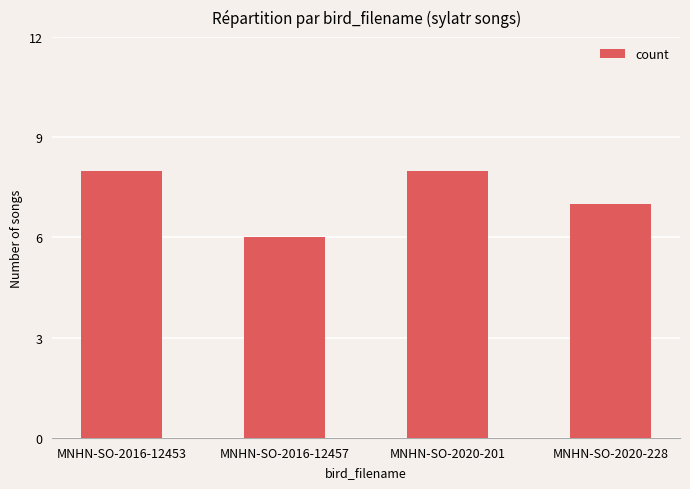

What value does the data have at MNHN-SO-2020-201?

8